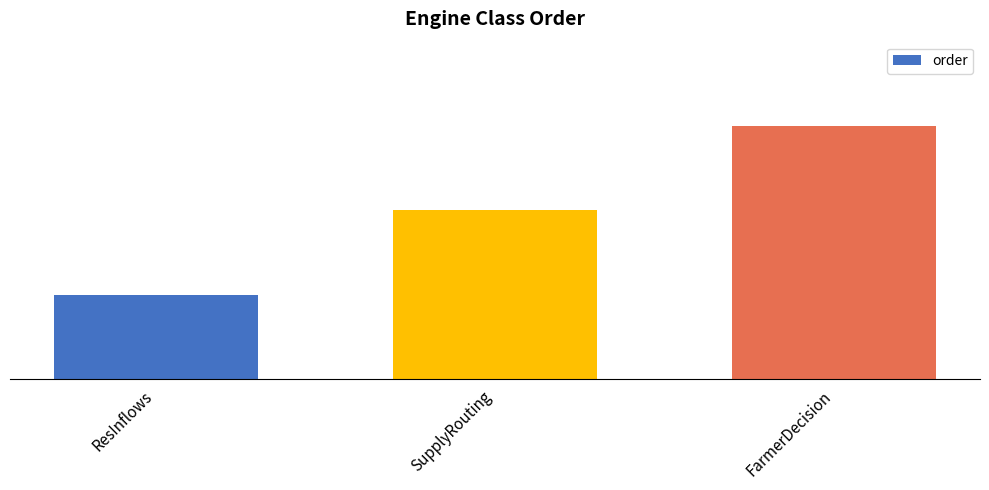

What is the change in value from ResInflows to FarmerDecision?

+2